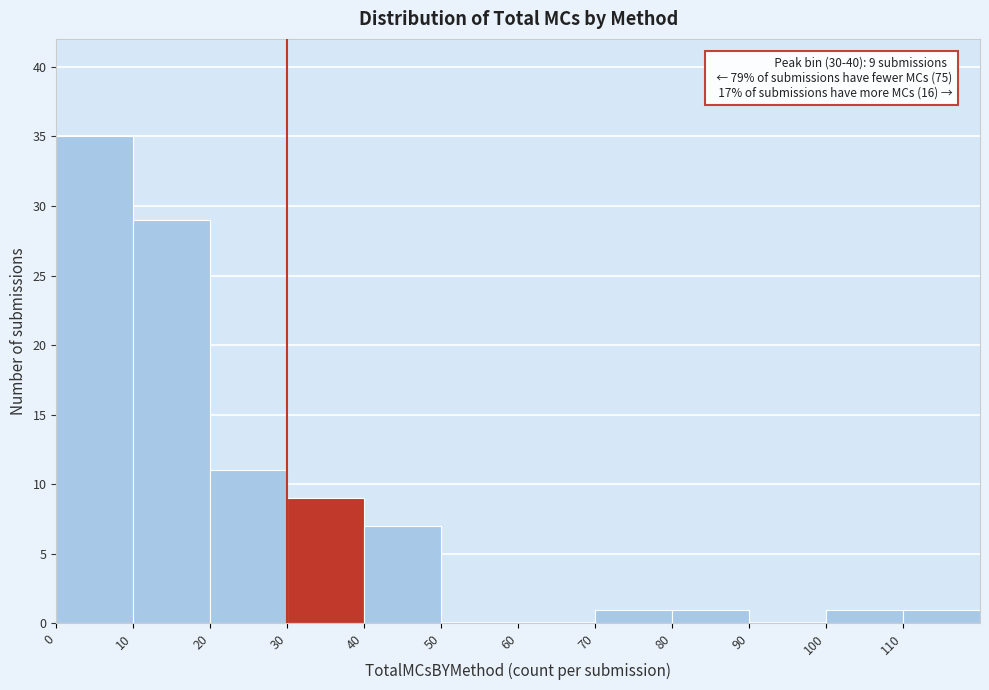

Which range on the x-axis has the tallest bar?

0 to 10